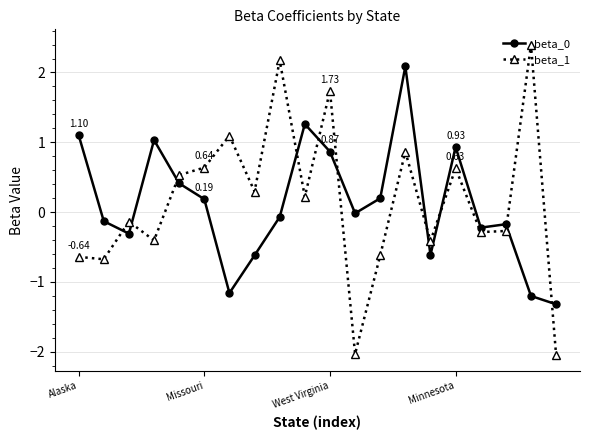

At how many categories does at least one series exceed 1?

8